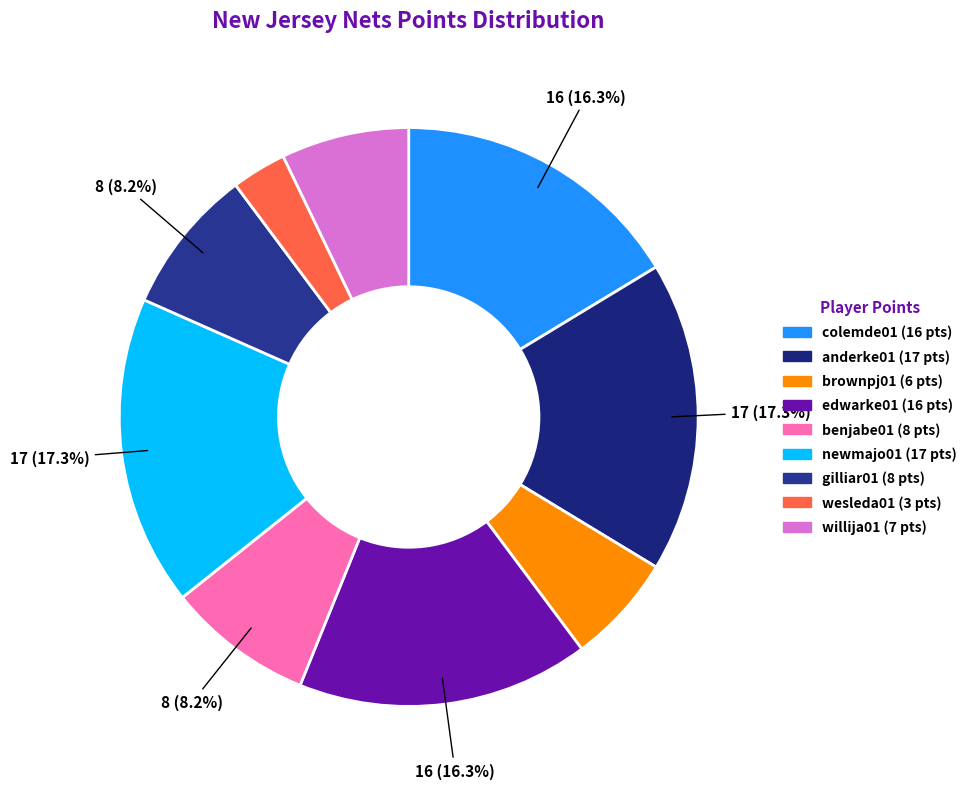

To the nearest percent, what is the difference between the largest and smallest slice percentages?

14%